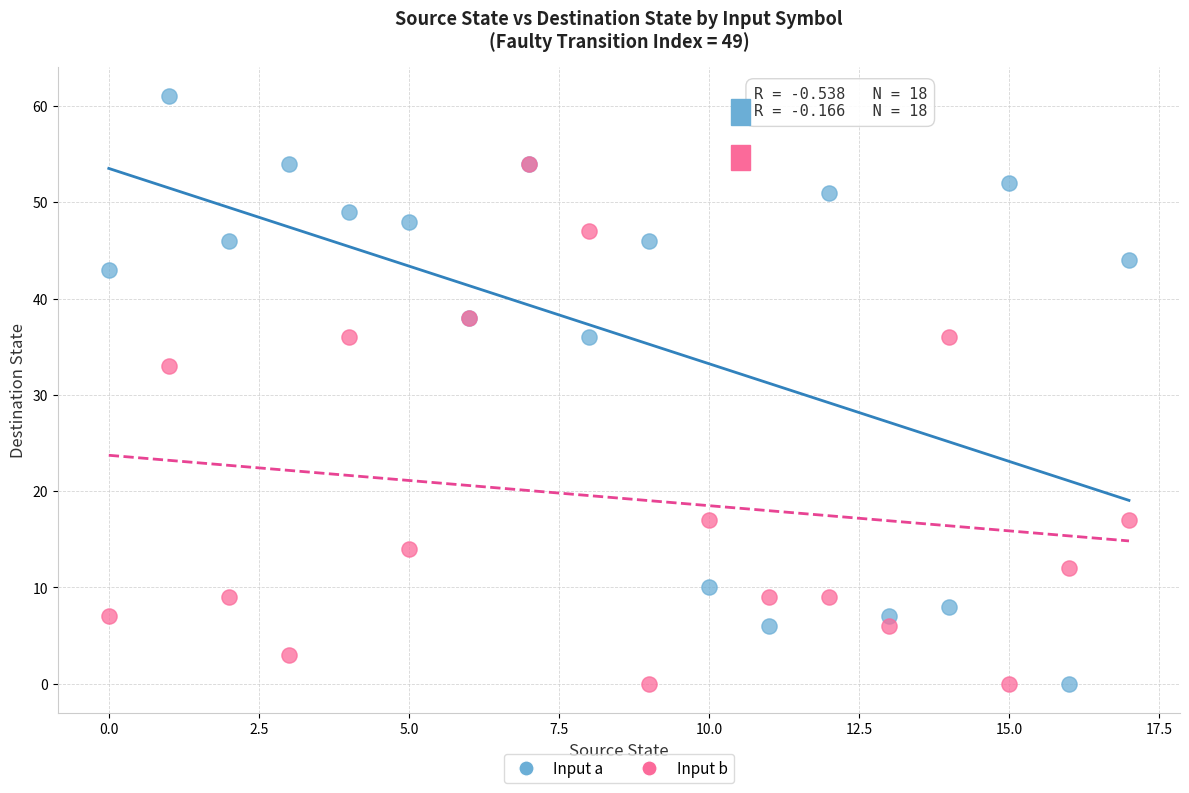

In the Input b series, what Y value is closest to 27?

33